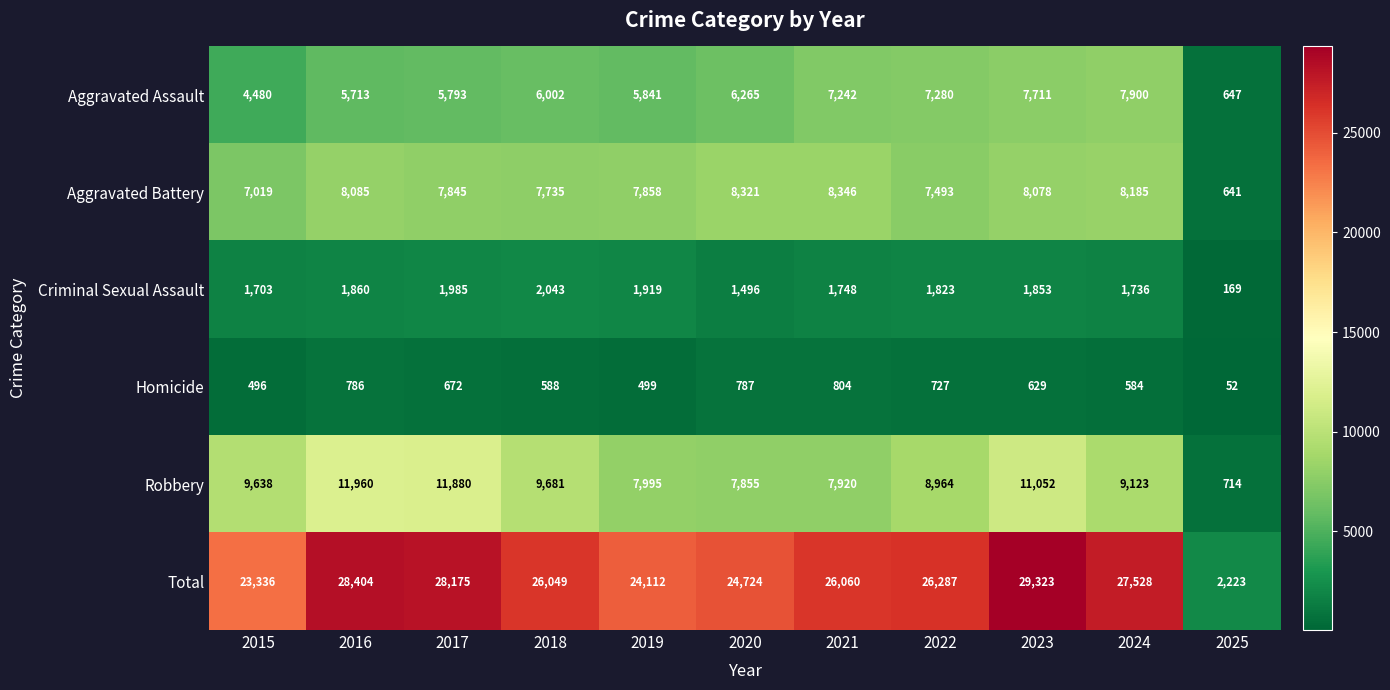

At which category is the sum across all series the highest?

2023